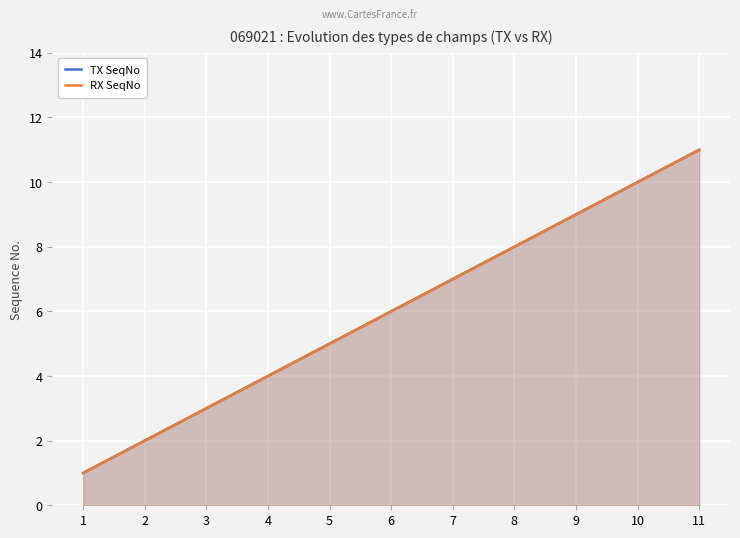

Reading right to left, transcribe all the data shown in this chart.

TX SeqNo: 11=11	10=10	9=9	8=8	7=7	6=6	5=5	4=4	3=3	2=2	1=1
RX SeqNo: 11=11	10=10	9=9	8=8	7=7	6=6	5=5	4=4	3=3	2=2	1=1